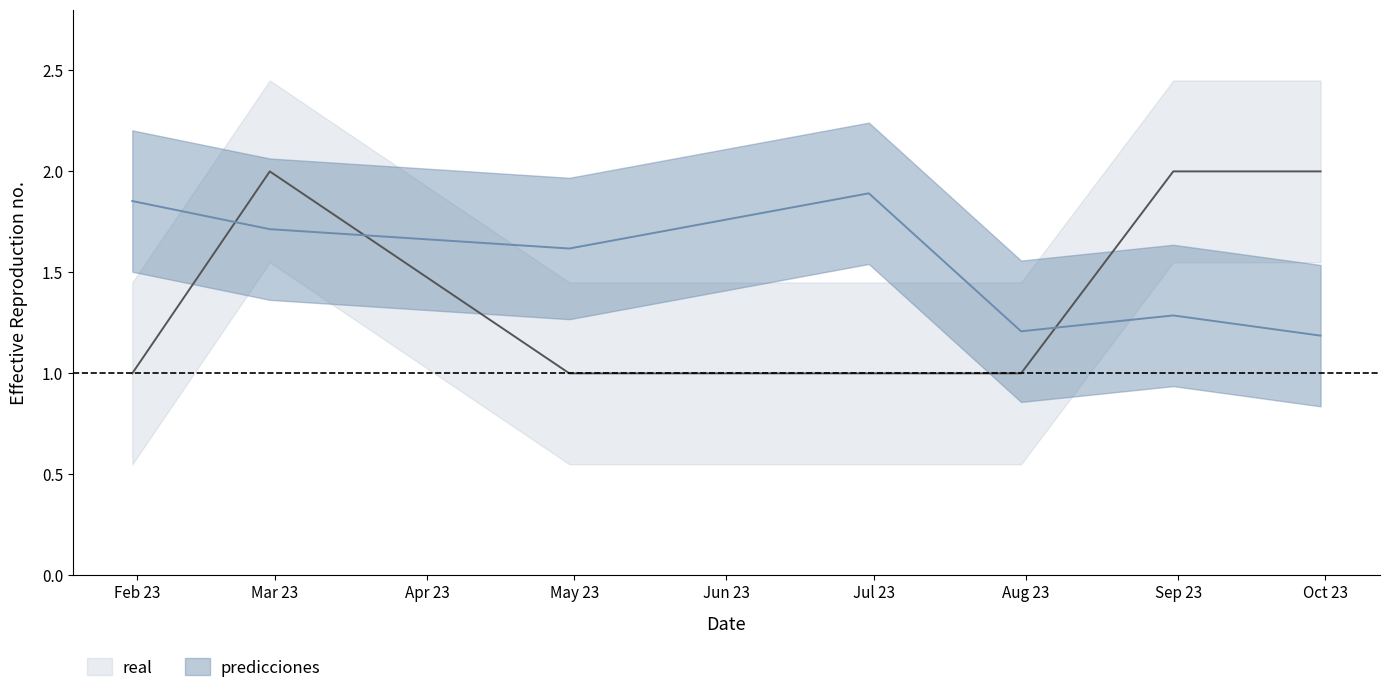

List the labels in order of real value, smallest first.

2023-01-31, 2023-04-30, 2023-06-30, 2023-07-31, 2023-02-28, 2023-08-31, 2023-09-30